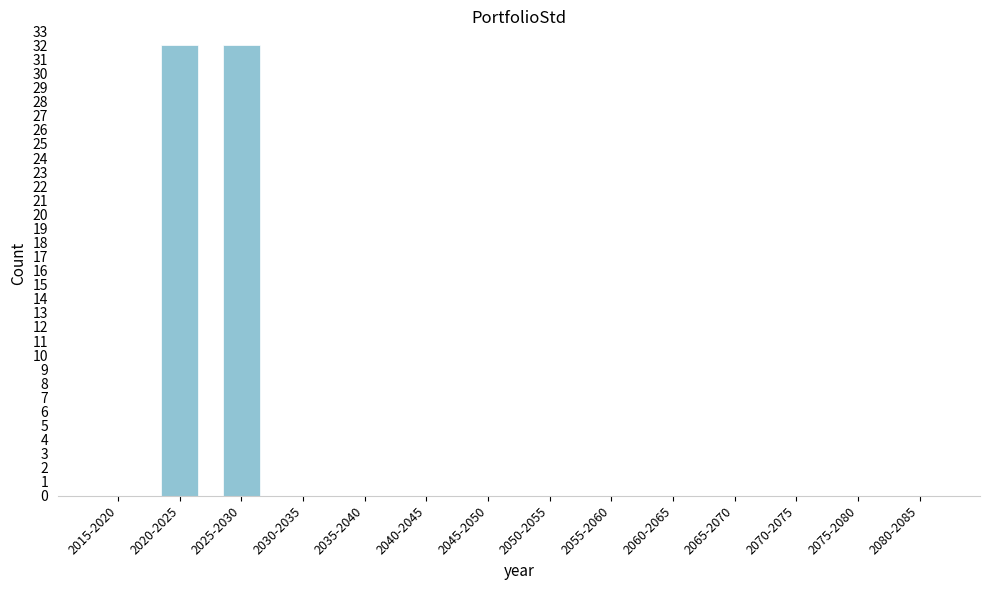

Reading right to left, list all the values displayed in this chart.

2080-2085=0	2075-2080=0	2070-2075=0	2065-2070=0	2060-2065=0	2055-2060=0	2050-2055=0	2045-2050=0	2040-2045=0	2035-2040=0	2030-2035=0	2025-2030=32	2020-2025=32	2015-2020=0